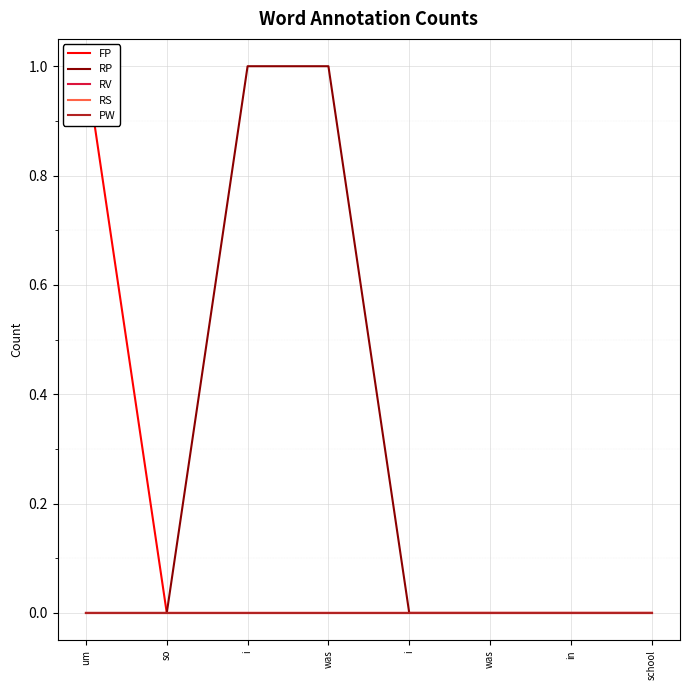

Does the chart display data point markers on the line(s)?

No